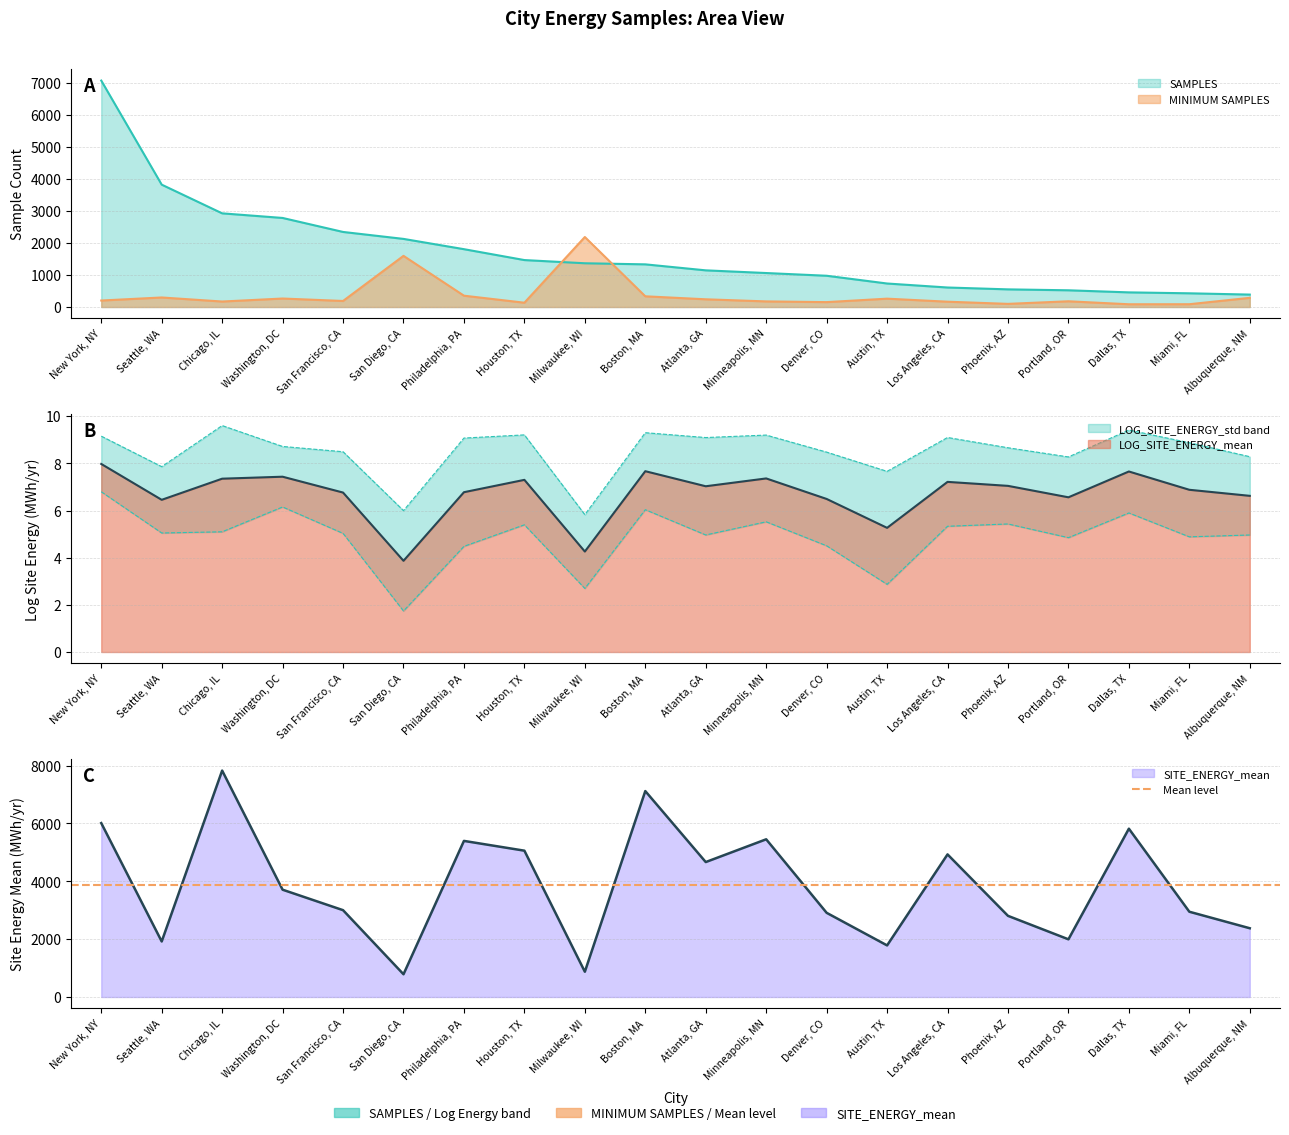

What is the label of the 15th point from the right?

San Diego, CA